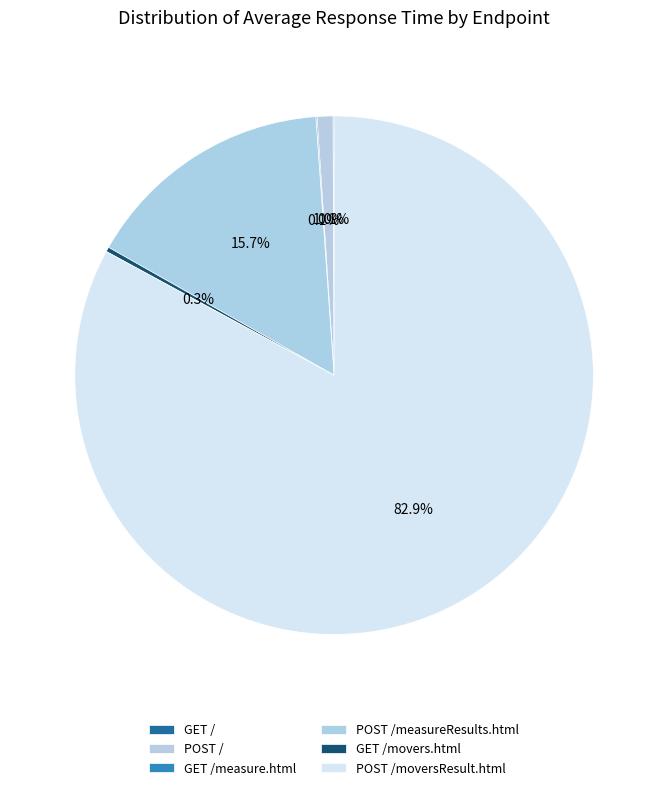

To the nearest percent, what is the difference between the GET / and POST / slice percentages?

1%